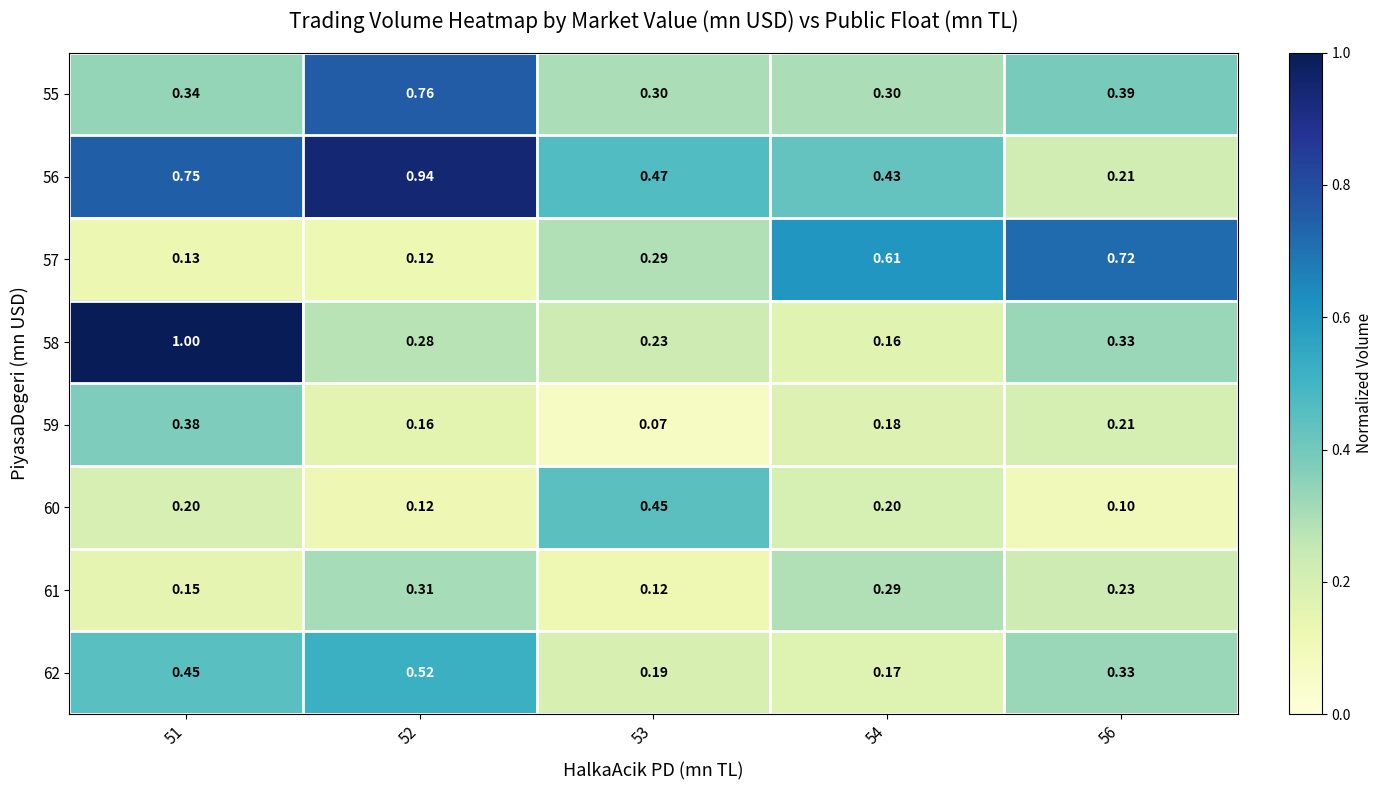

Is the value of 61 at 56 greater than the value of 59 at 52?

Yes